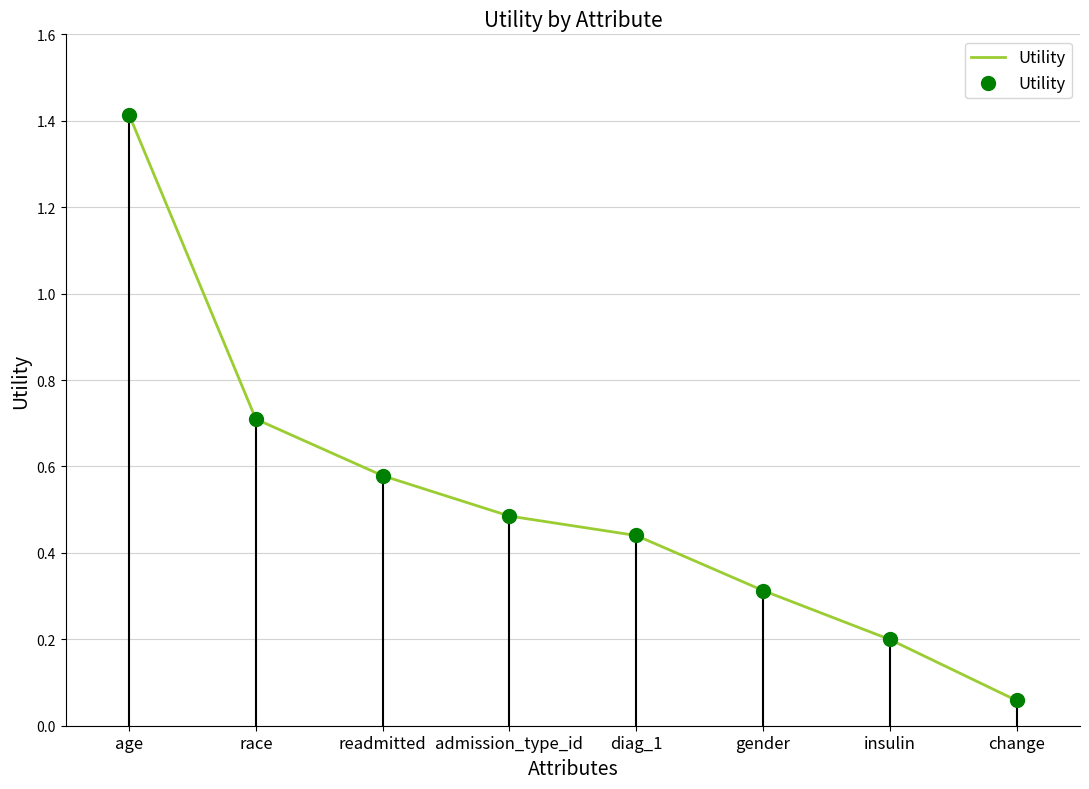

Approximately how many times larger is the value at diag_1 compared to age?

0.3